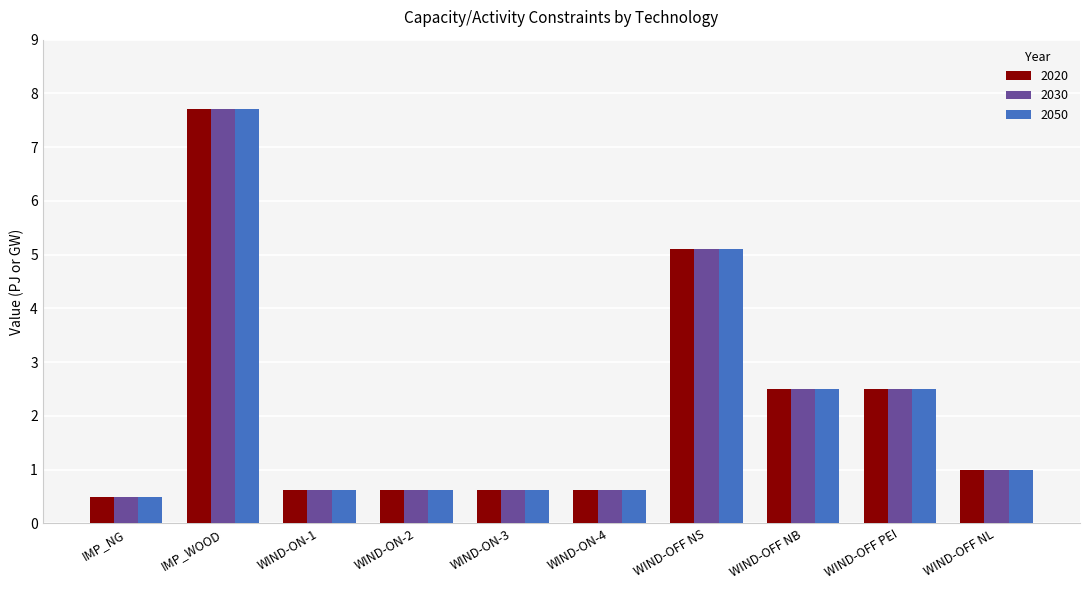

Reading left to right, transcribe all the data shown in this chart.

2020: IMP_NG=0.5	IMP_WOOD=7.7	WIND-ON-1=0.6	WIND-ON-2=0.6	WIND-ON-3=0.6	WIND-ON-4=0.6	WIND-OFF NS=5.1	WIND-OFF NB=2.5	WIND-OFF PEI=2.5	WIND-OFF NL=1.0
2030: IMP_NG=0.5	IMP_WOOD=7.7	WIND-ON-1=0.6	WIND-ON-2=0.6	WIND-ON-3=0.6	WIND-ON-4=0.6	WIND-OFF NS=5.1	WIND-OFF NB=2.5	WIND-OFF PEI=2.5	WIND-OFF NL=1.0
2050: IMP_NG=0.5	IMP_WOOD=7.7	WIND-ON-1=0.6	WIND-ON-2=0.6	WIND-ON-3=0.6	WIND-ON-4=0.6	WIND-OFF NS=5.1	WIND-OFF NB=2.5	WIND-OFF PEI=2.5	WIND-OFF NL=1.0